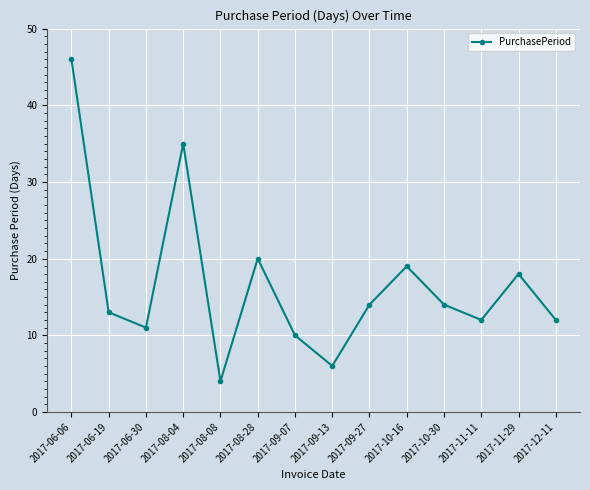

How many data points does each series have?

14